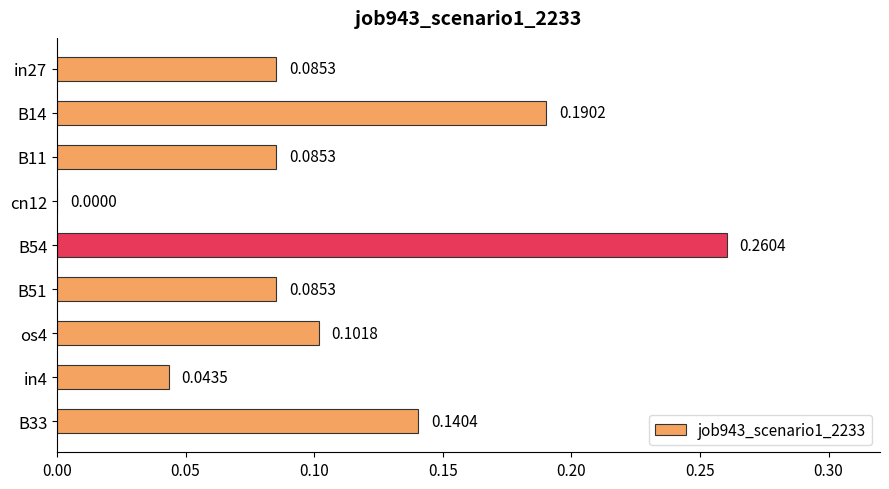

What is the sum of all values?

1.0